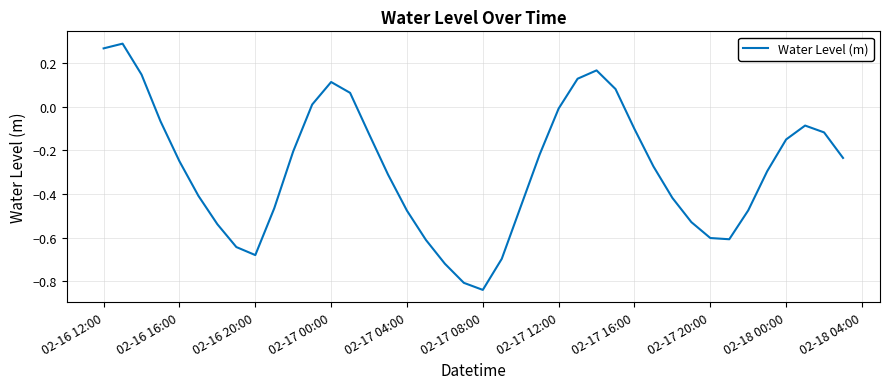

What is the difference between the maximum and minimum values?

1.1